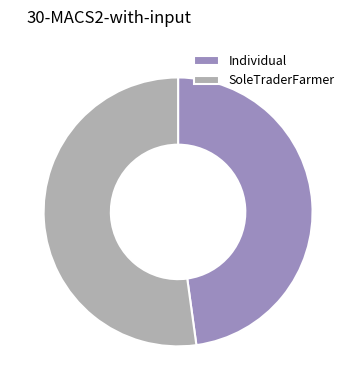

Which slice is the smallest?

Individual